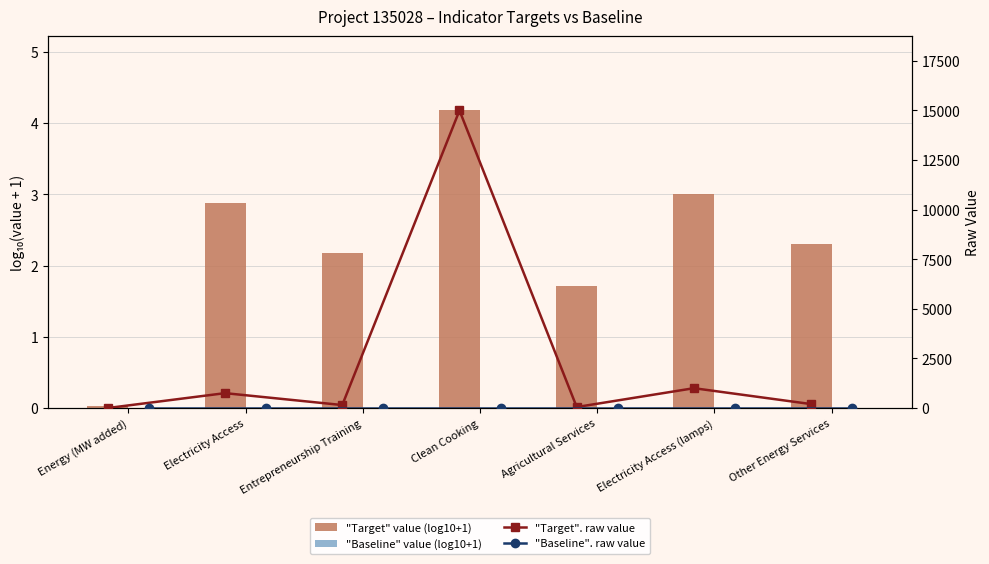

What is the total value across all series at Clean Cooking?

15004.2